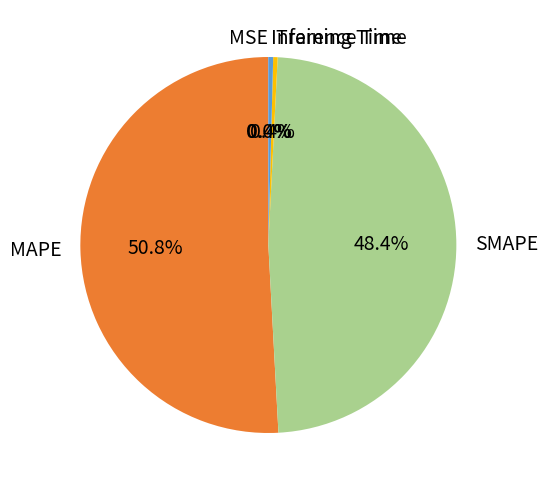

Is MAPE the majority of the pie?

Yes